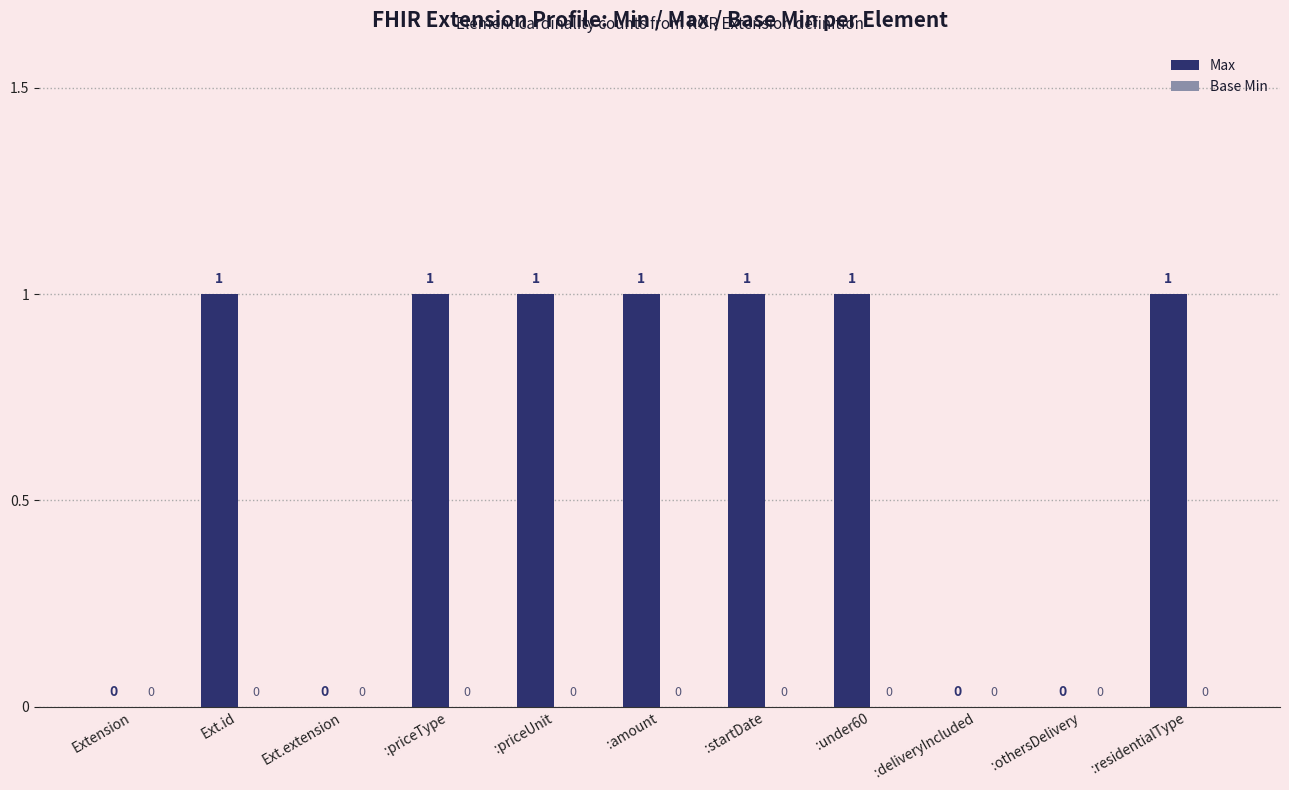

Which has a higher value, :priceType or Extension?

:priceType